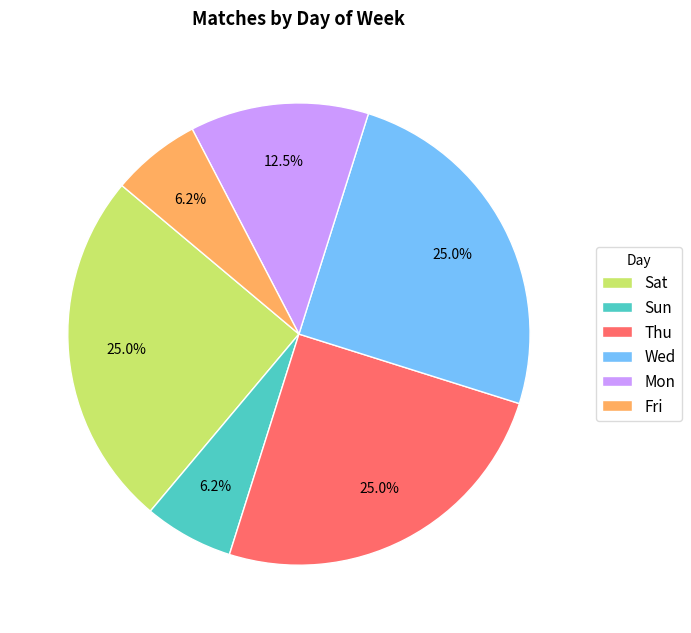

Is Thu the majority of the pie?

No